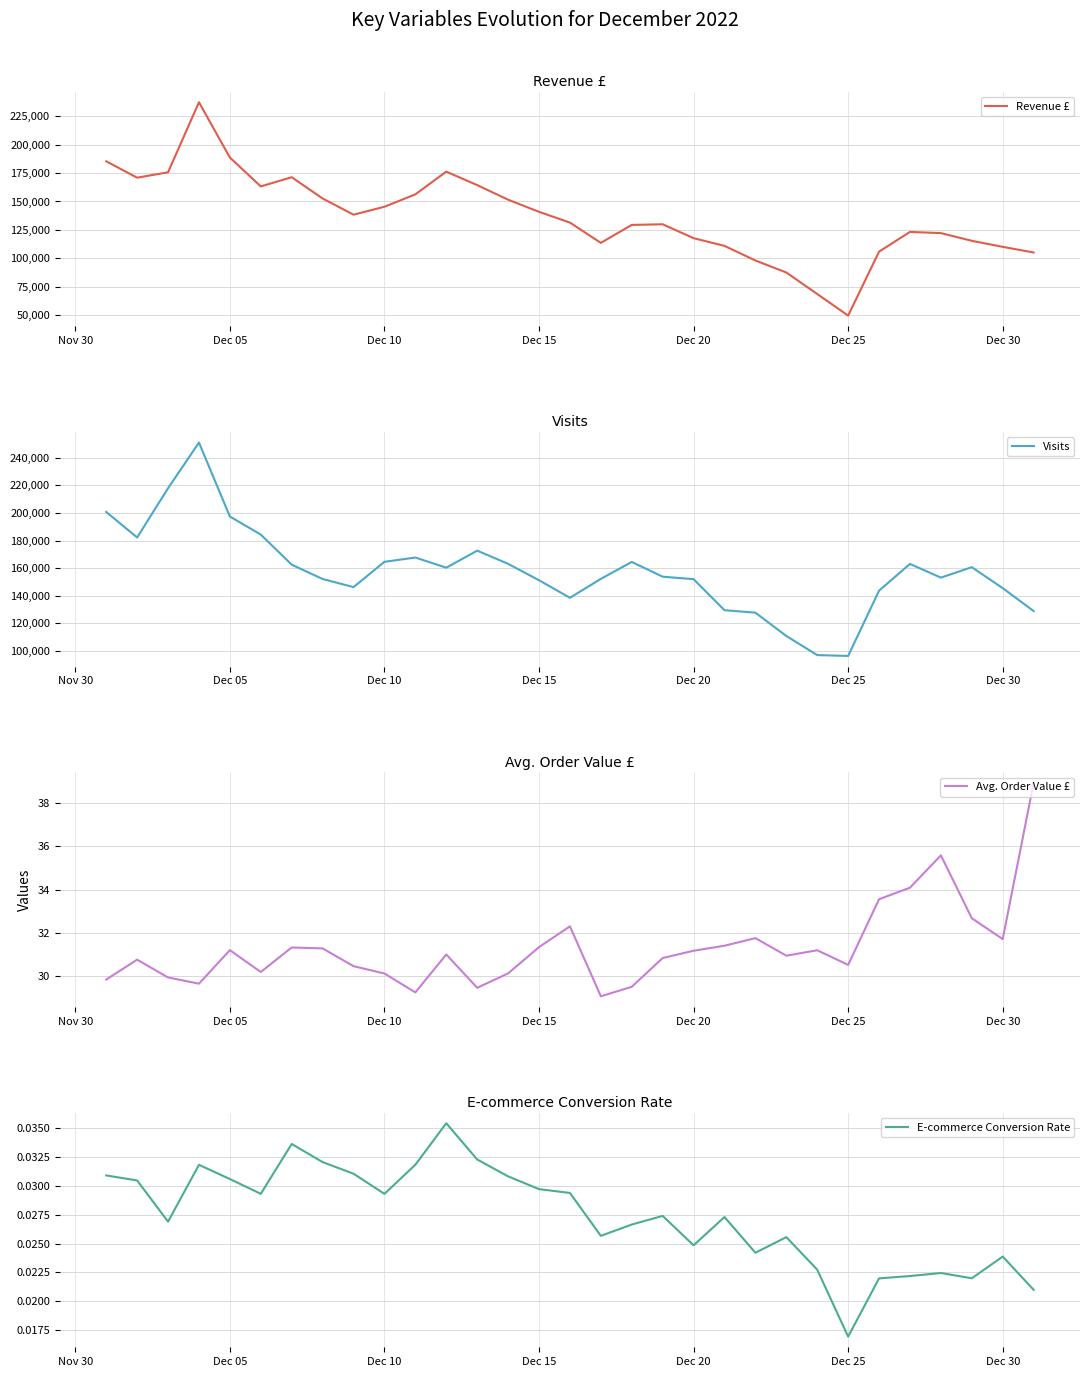

How many lines are shown in the chart?

4